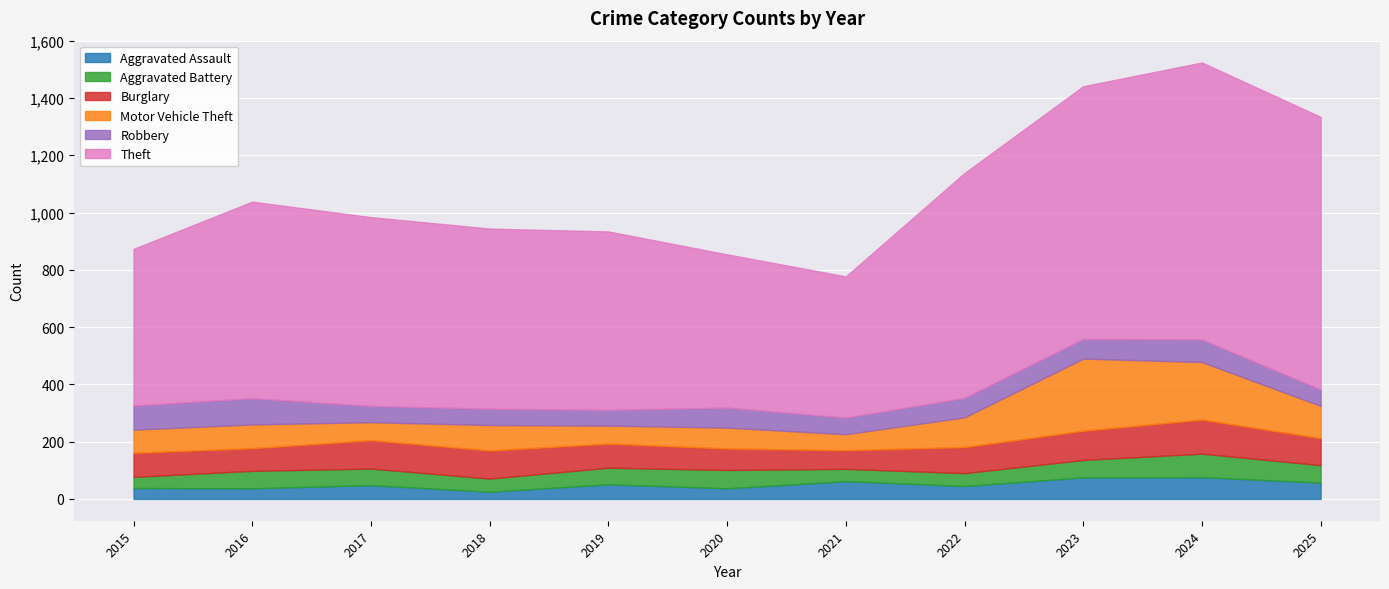

What is the minimum value for Theft?

493